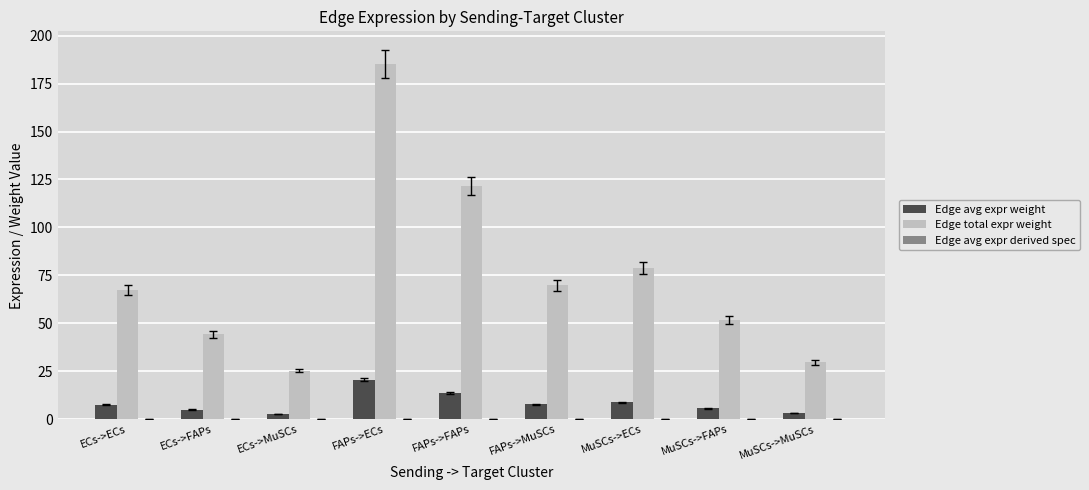

Are the bars horizontal?

No